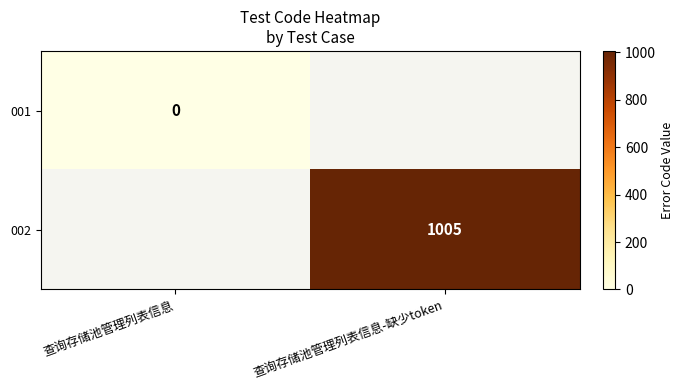

The value of 002 at 查询存储池管理列表信息-缺少token is 1005. True or false?

True